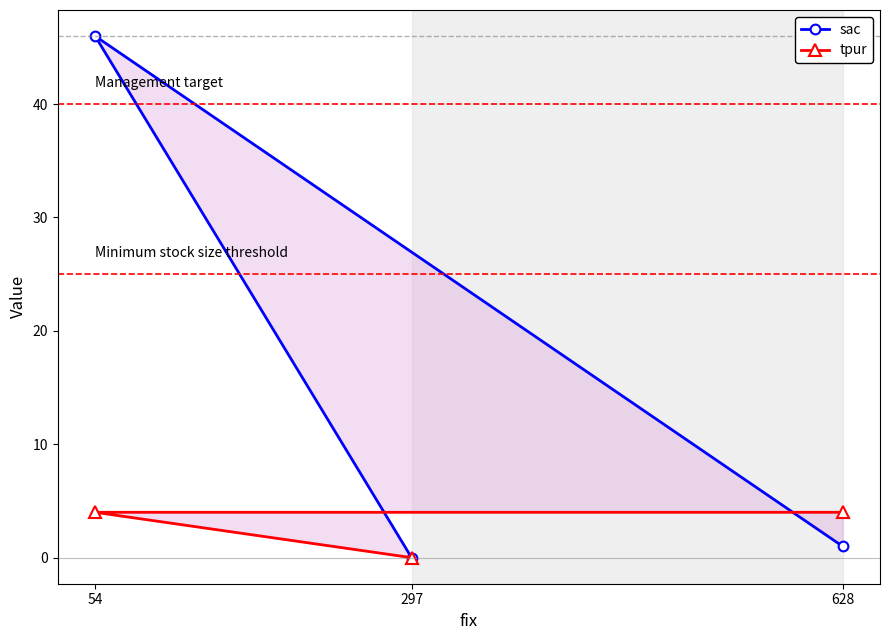

Which category has the highest value across all series?

54